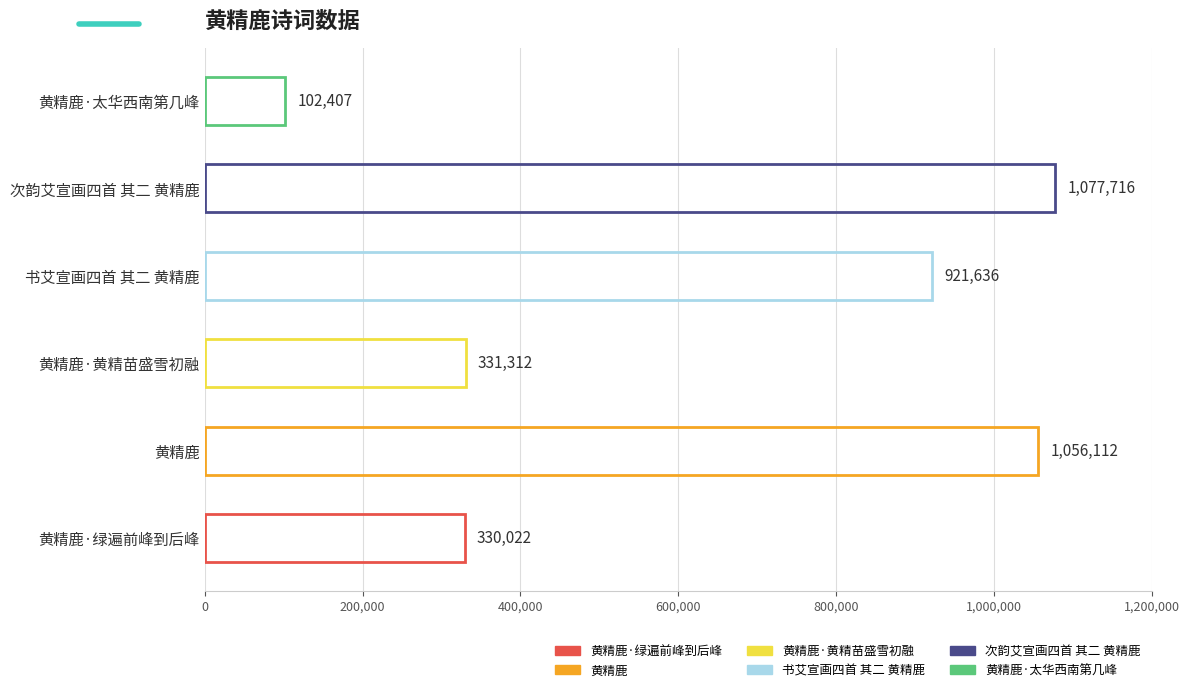

At which label is the value closest to 590061?

黄精鹿·黄精苗盛雪初融